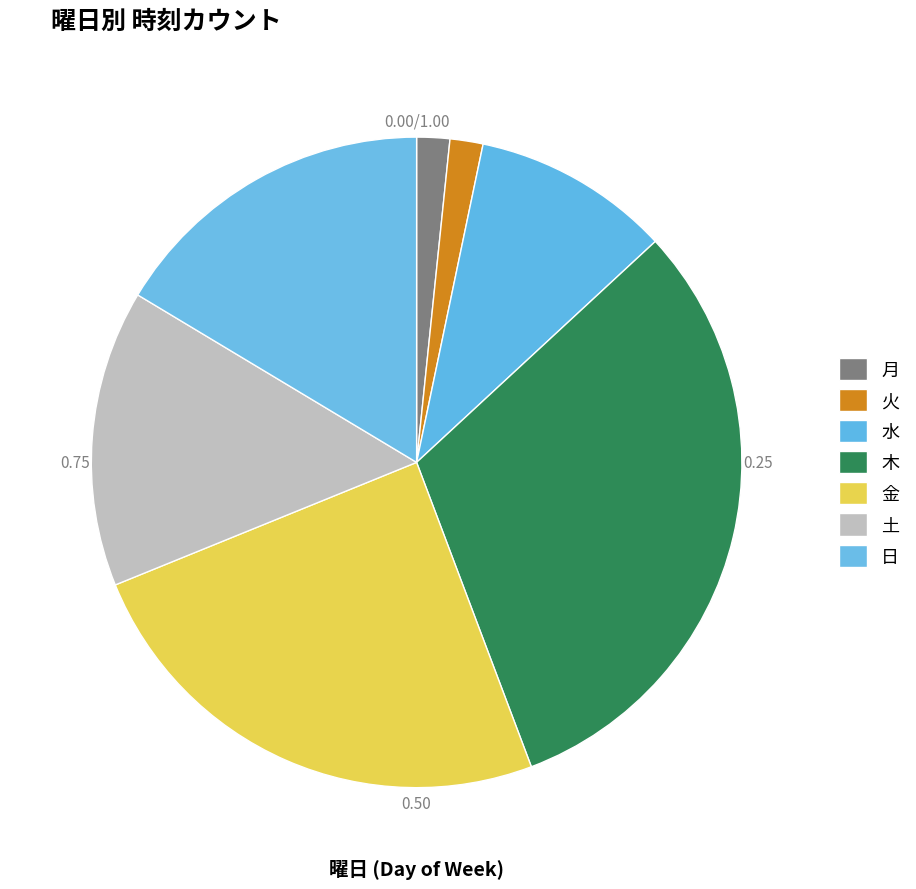

To the nearest percent, what portion does 土 represent?

15%